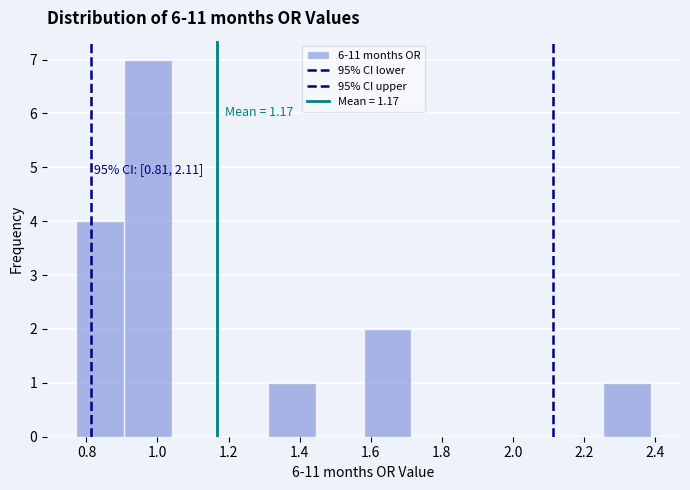

Over which range of the x-axis is the bar tallest?

0.905 to 1.040